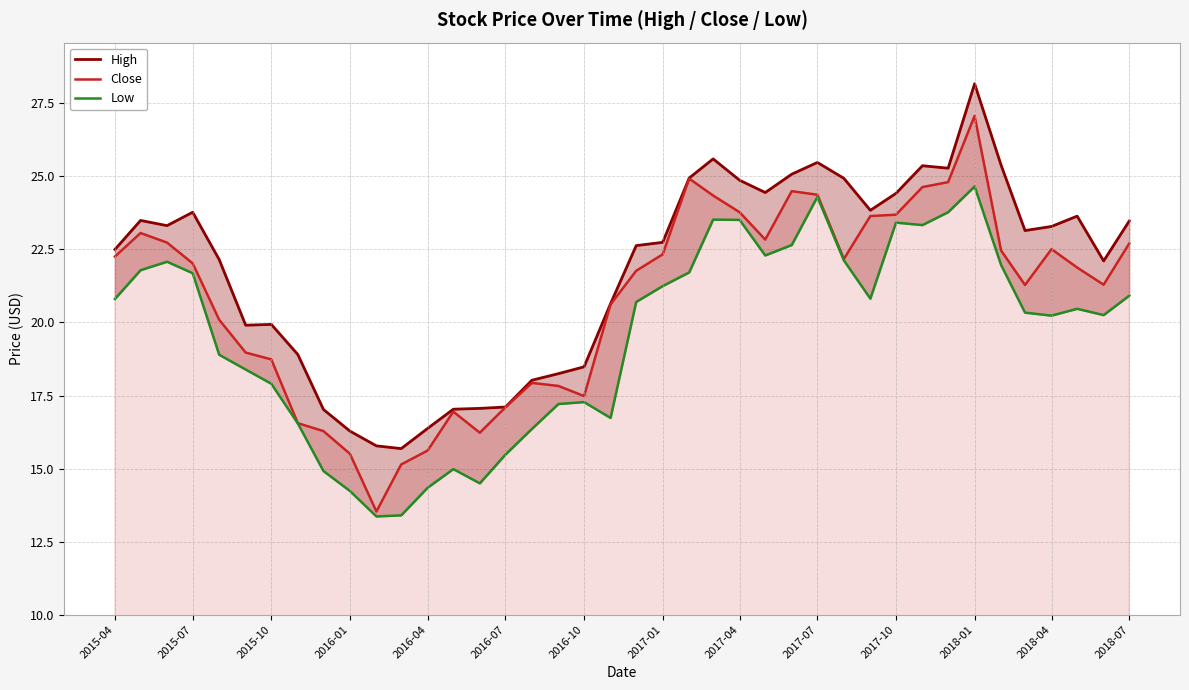

In Close, how many points are higher than both neighbors (excluding endpoints)?

7